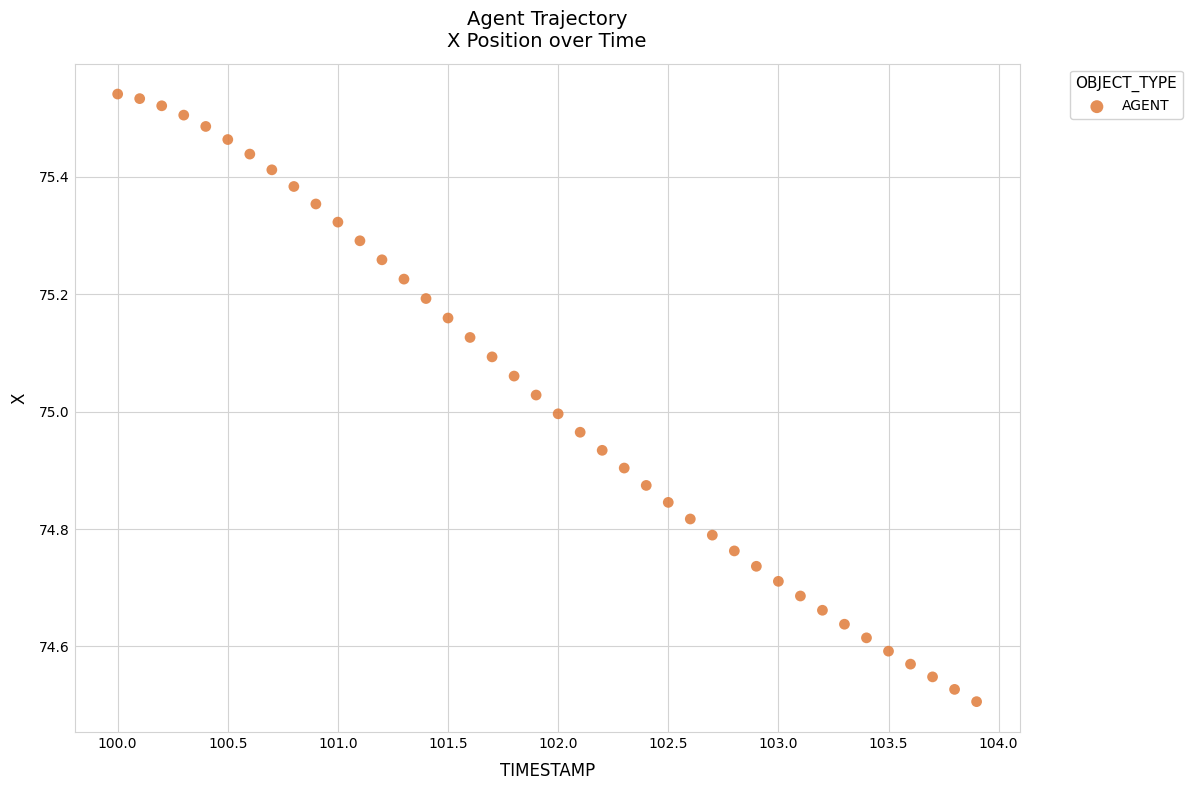

What is the range of X values (max minus min)?

3.9